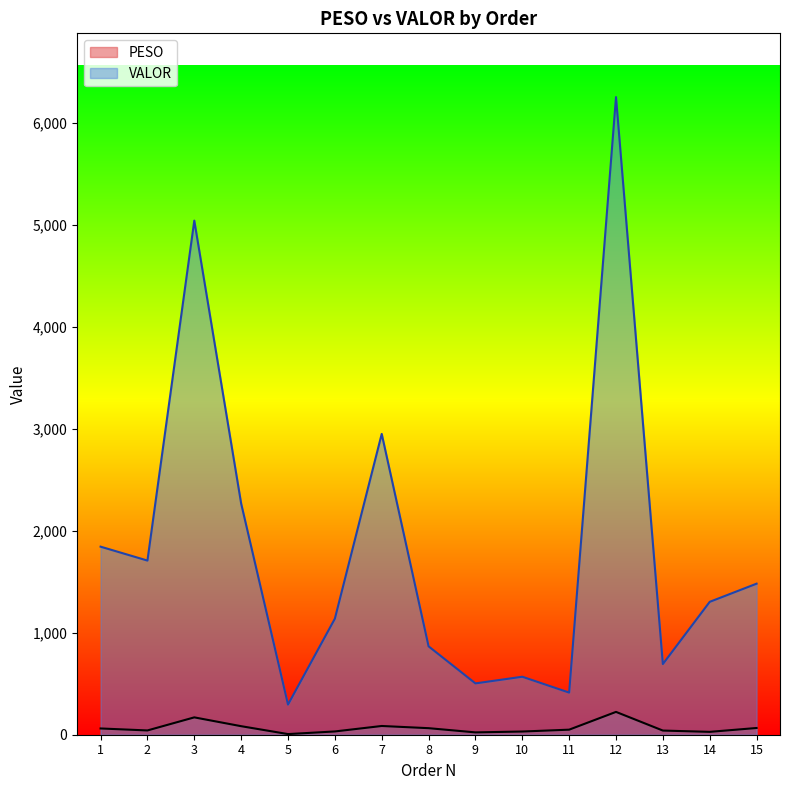

List the series in order of their peak value, lowest first.

PESO, VALOR